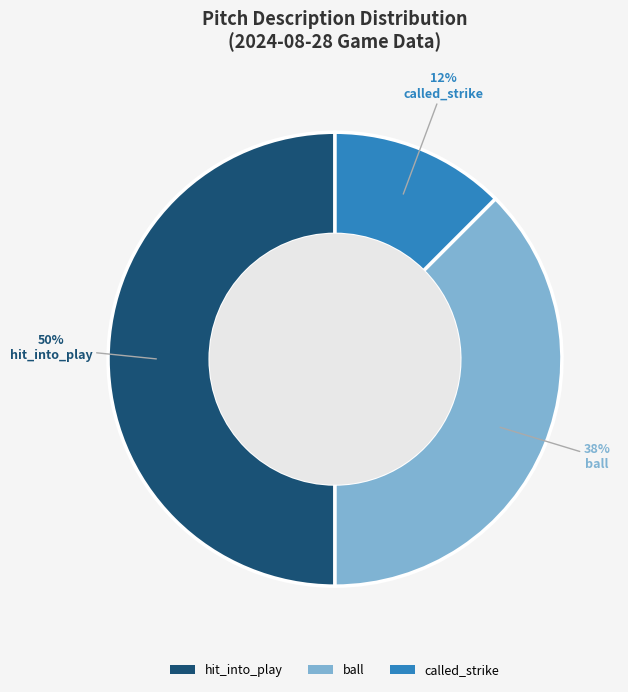

Is it true that ball is 32% of the pie?

False